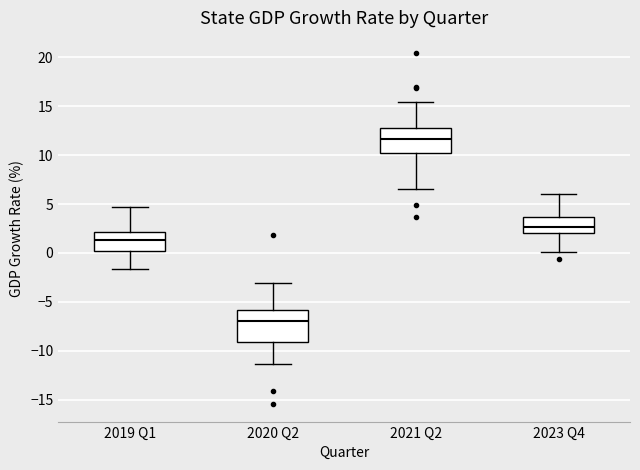

Reading left to right, read every box against the y-axis: the position of its median line, the range the box covers, and the ends of its whiskers. The values are not printed on the chart, so give them approximately, as read against the axis.

2019 Q1: median 1.5, box 0.0 to 2.0, whiskers -1.5 to 4.5
2020 Q2: median -7.0, box -9.0 to -6.0, whiskers -11.5 to -3.0
2021 Q2: median 11.5, box 10.0 to 12.5, whiskers 6.5 to 15.5
2023 Q4: median 2.5, box 2.0 to 3.5, whiskers 0.0 to 6.0